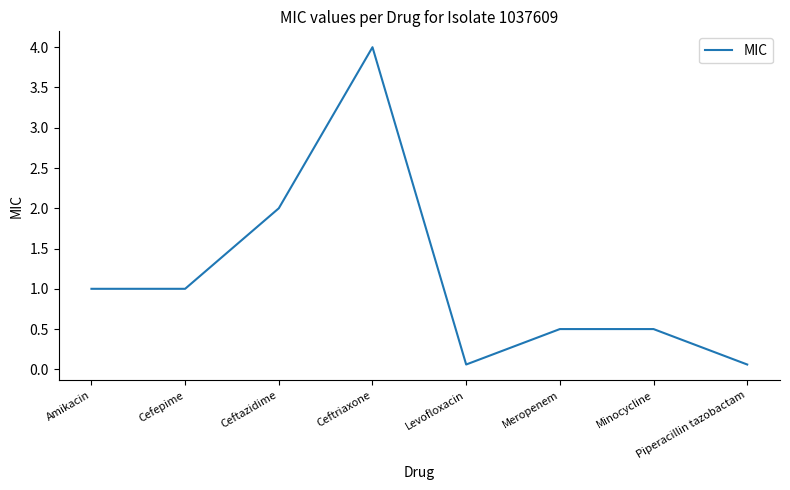

Reading left to right, what are all the values shown in this chart?

1.0	1.0	2.0	4.0	0.1	0.5	0.5	0.1